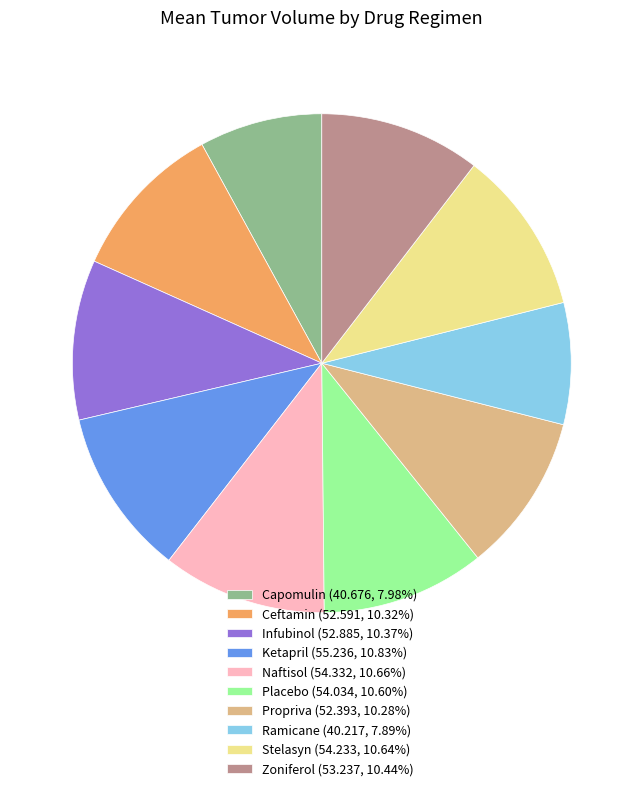

Is the sum of Stelasyn (54.233, 10.64%) and Ceftamin (52.591, 10.32%) greater than half?

No